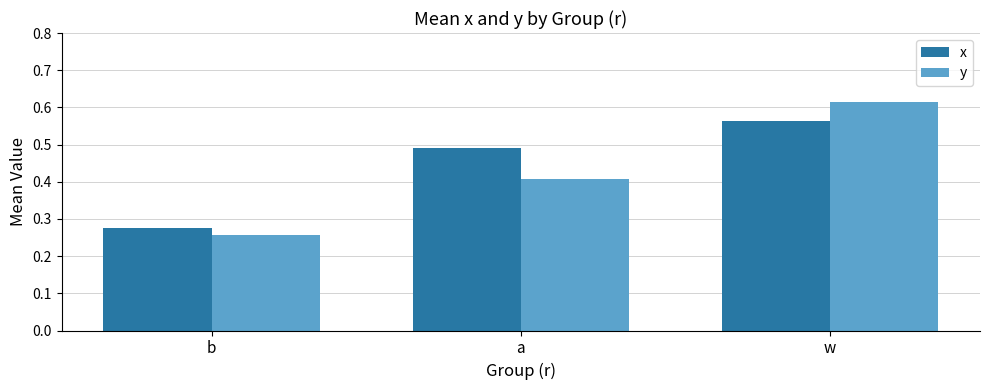

Where is x nearest to the value 0?

b